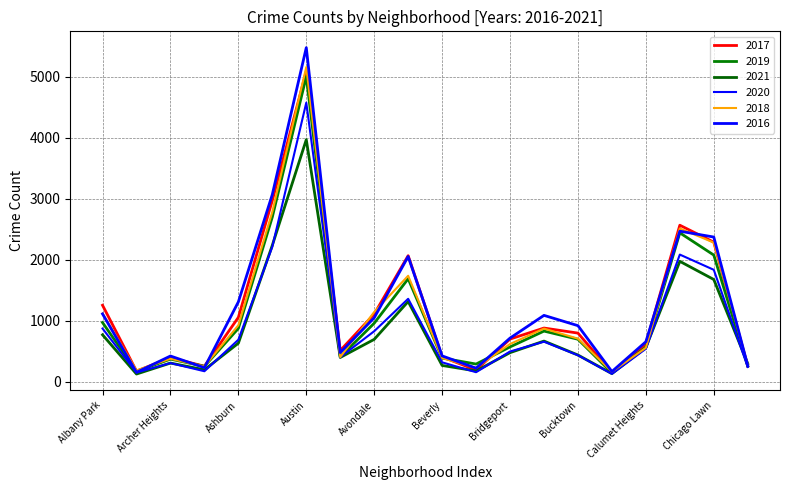

At which label does 2019 first exceed 694?

Albany Park